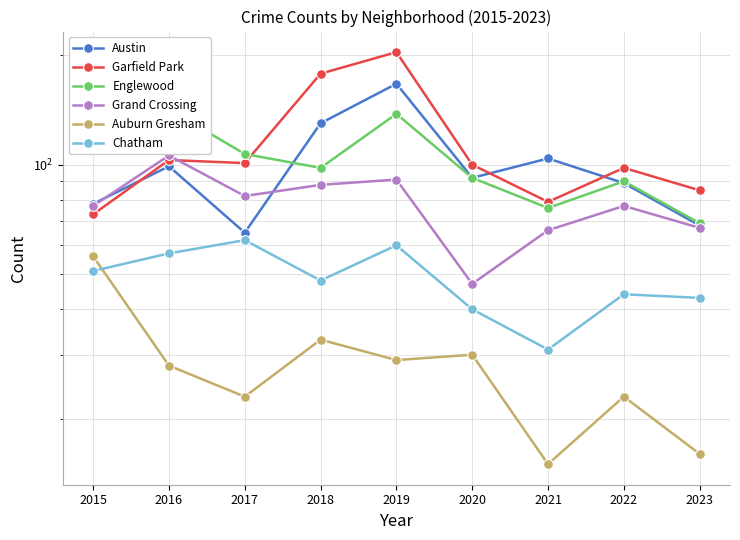

What is the difference between the highest and lowest values at 2017?

84